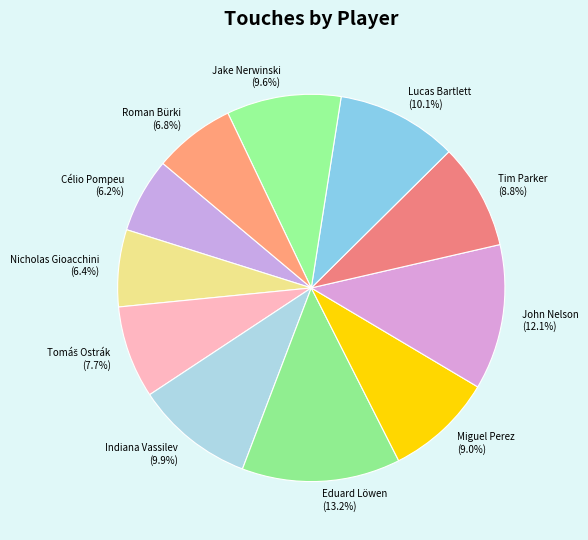

Which slice is the largest?

Eduard Löwen